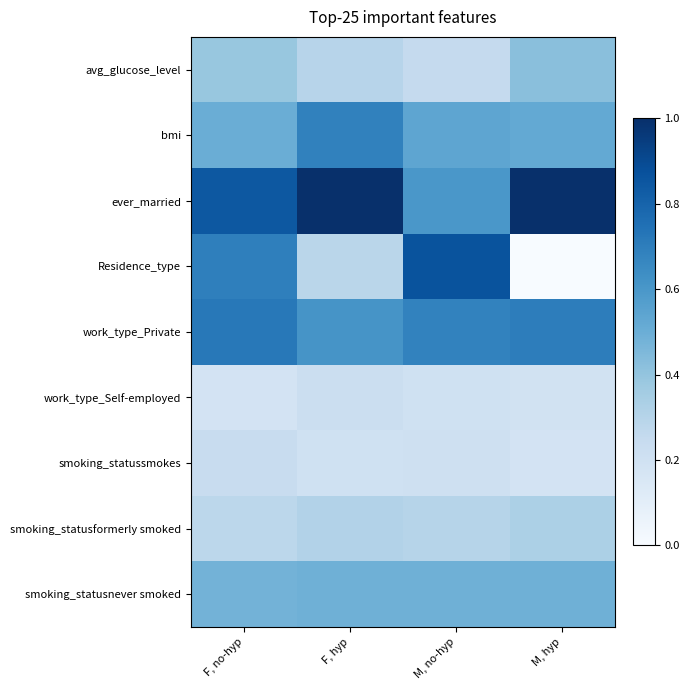

At F, no-hyp, list the series in order from smallest to largest.

work_type_Self-employed, smoking_statussmokes, smoking_statusformerly smoked, avg_glucose_level, smoking_statusnever smoked, bmi, Residence_type, work_type_Private, ever_married